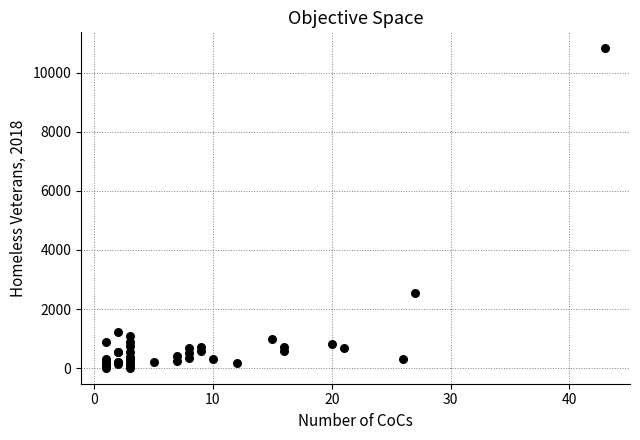

What Y value in the scatter plot is closest to 5422?

2543